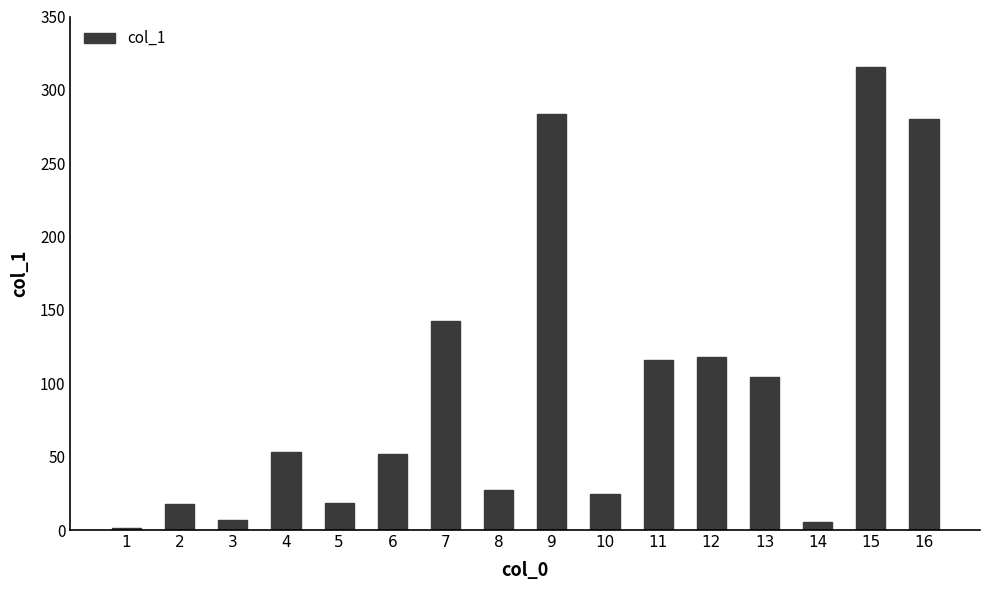

True or false: the data shows 27.3 at 8.

True